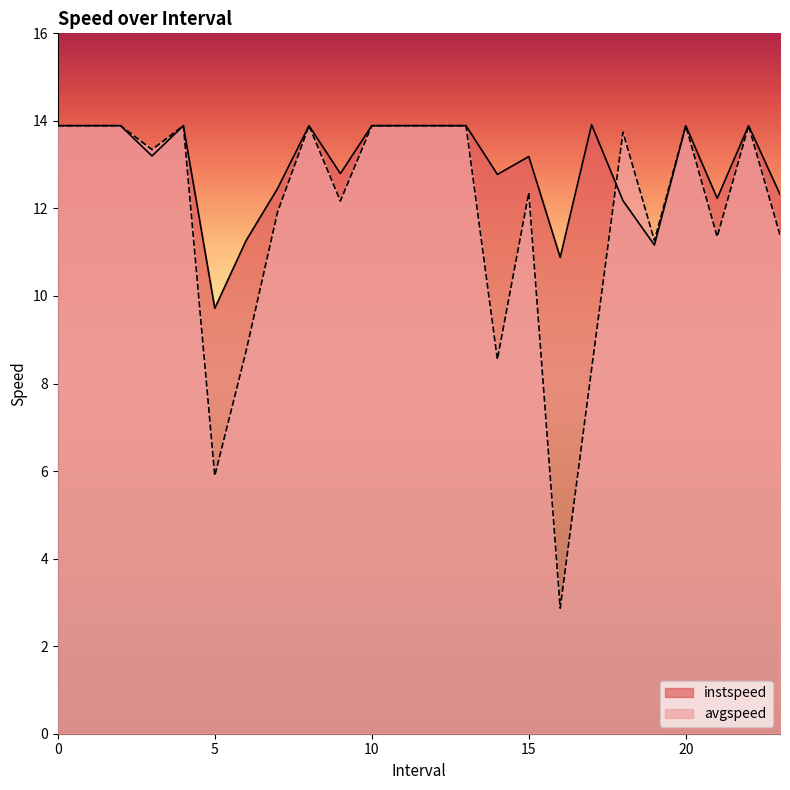

After their last crossing, which series has the higher values: instspeed or avgspeed?

avgspeed